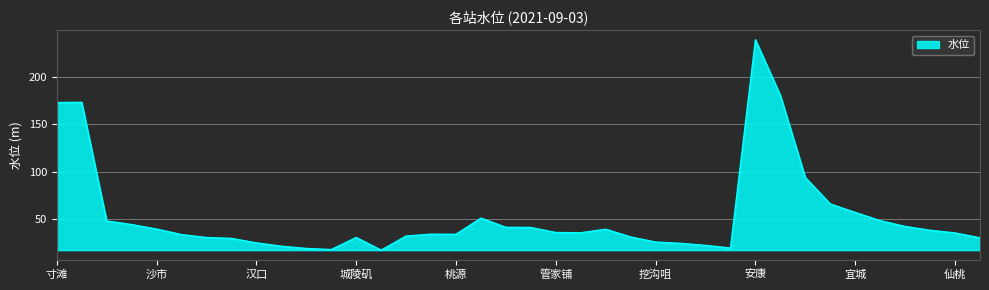

What is the greatest value displayed?

239.4